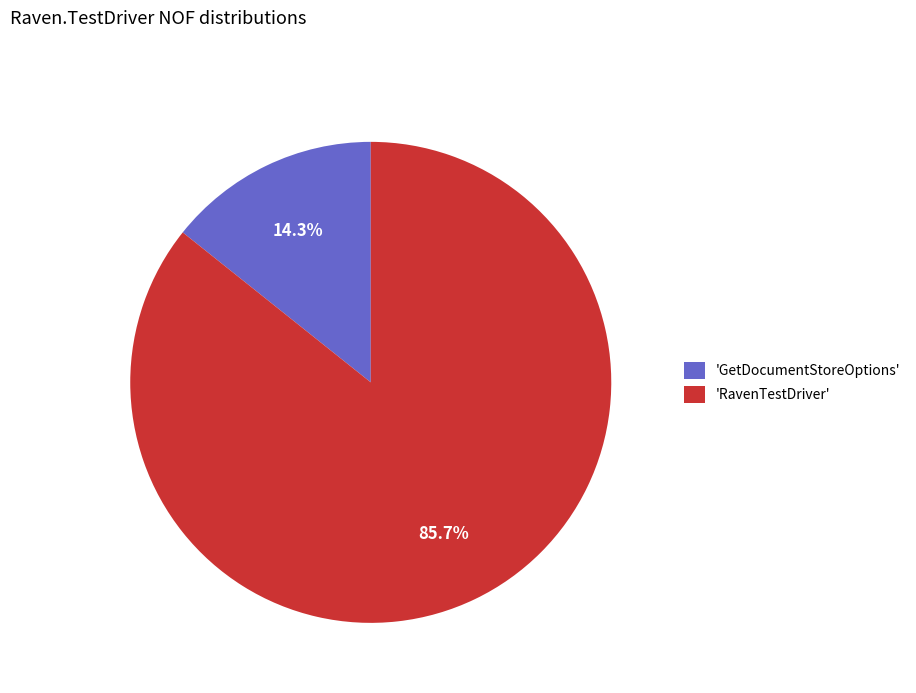

Approximately how many times larger is the value at 'RavenTestDriver' compared to 'GetDocumentStoreOptions'?

6.0